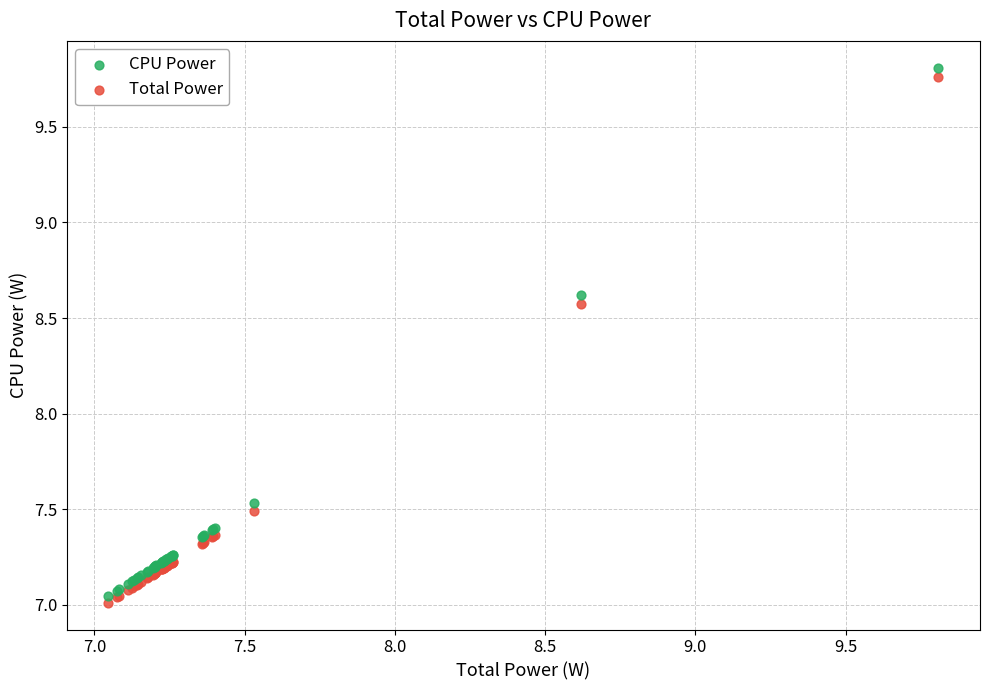

In the CPU Power series, what Y value is closest to 8?

7.5